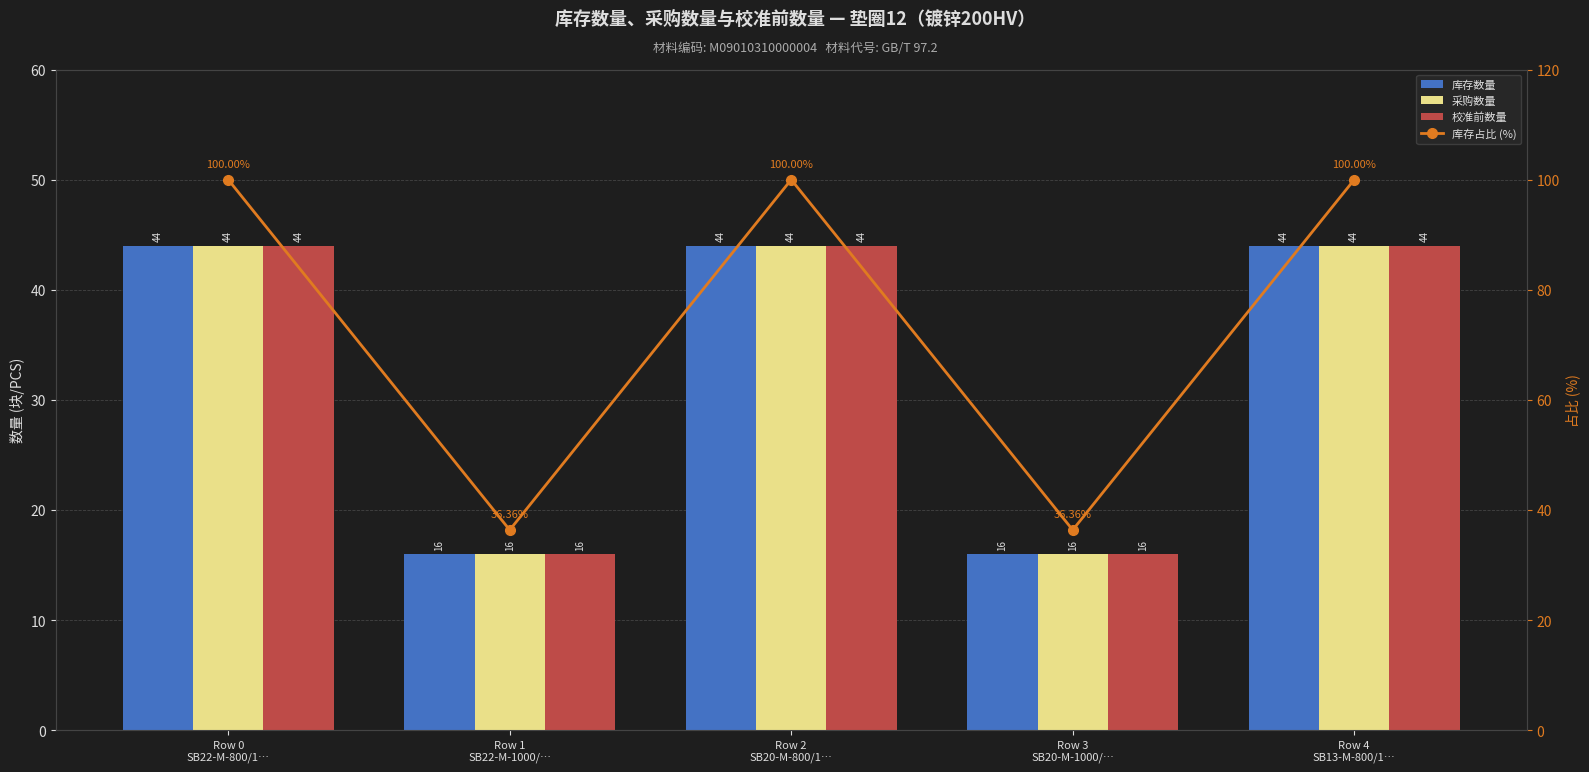

Is it true that 校准前数量 equals 44.0 at Row 0
SB22-M-800/1…?

True